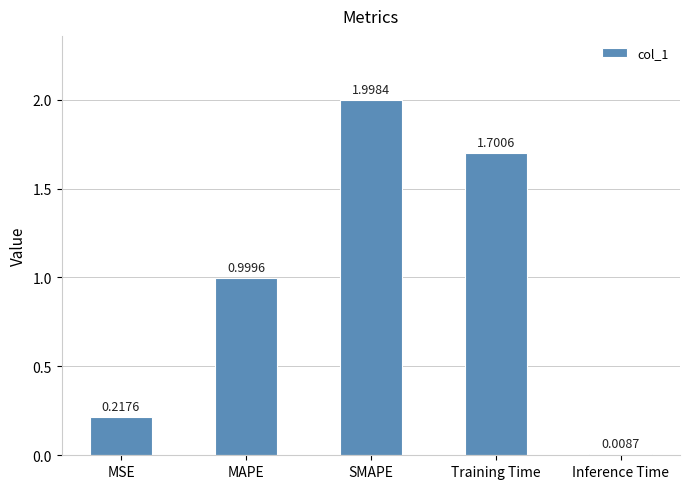

What is the label of the 4th bar from the right?

MAPE